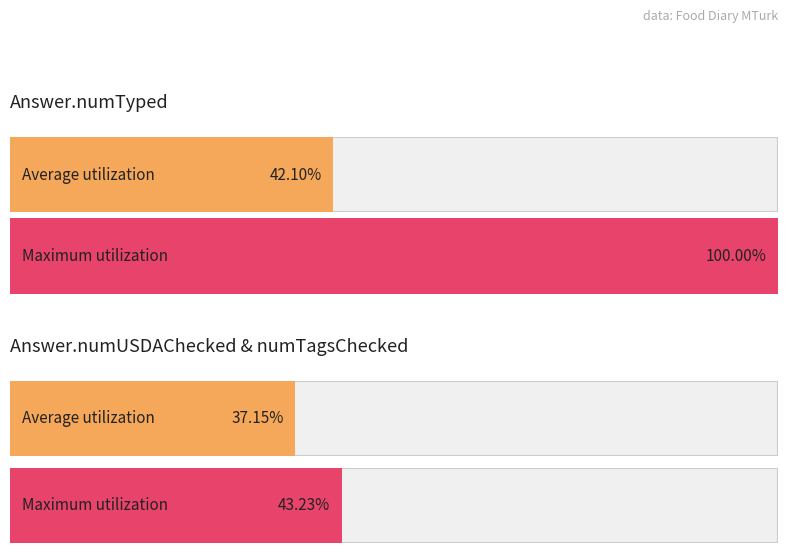

Which series has the widest spread of values?

numTyped